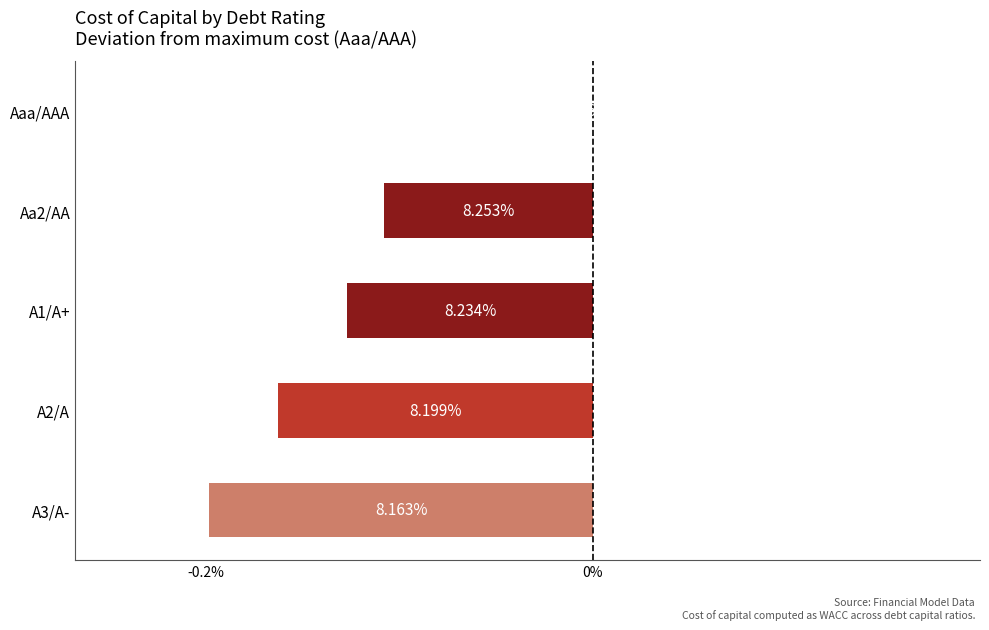

Does the chart contain stacked bars?

No